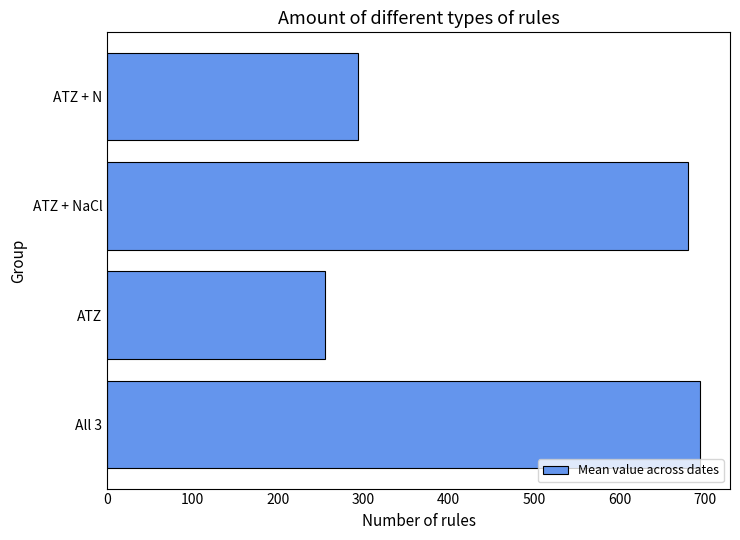

How many data points are less than 680?

2